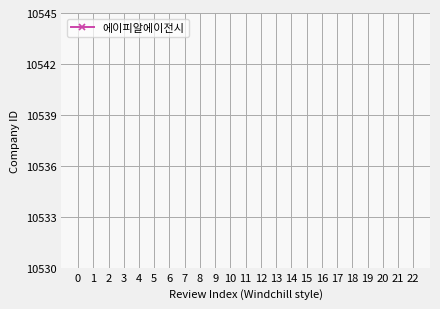

What is the change in value from 14 to 17?

-0.2